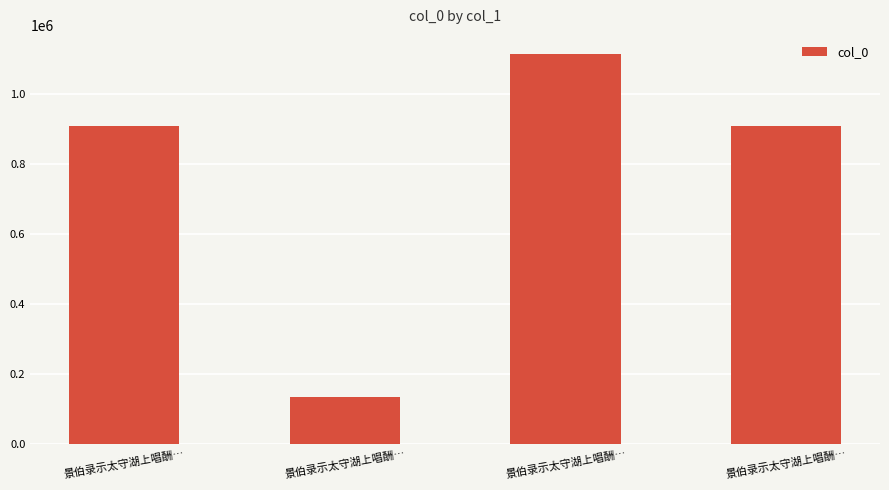

The value at 景伯录示太守湖上唱酬… is 376879. True or false?

False